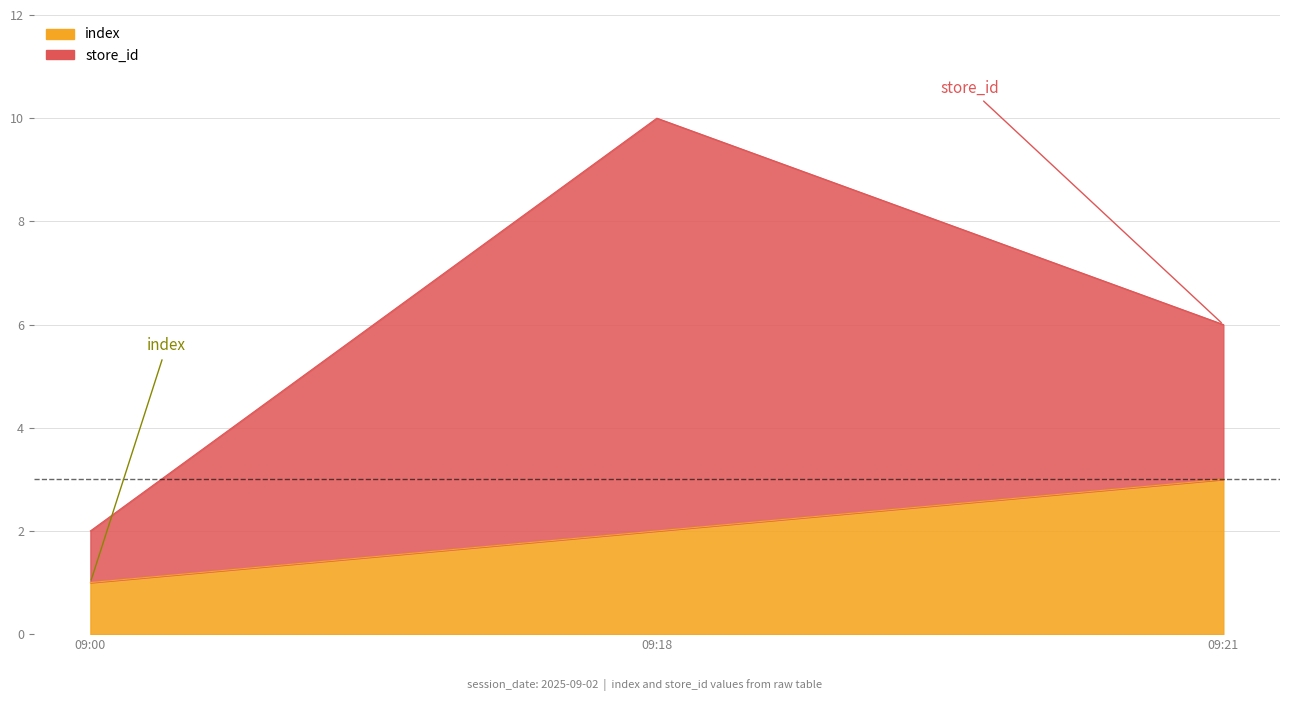

Between 09:00 and 09:21, which is larger?

09:21